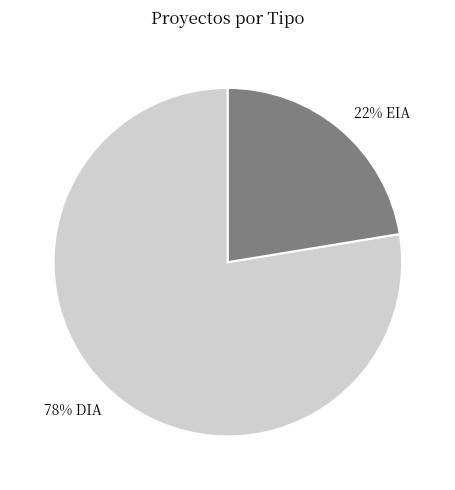

Count the number of slices in the pie.

2